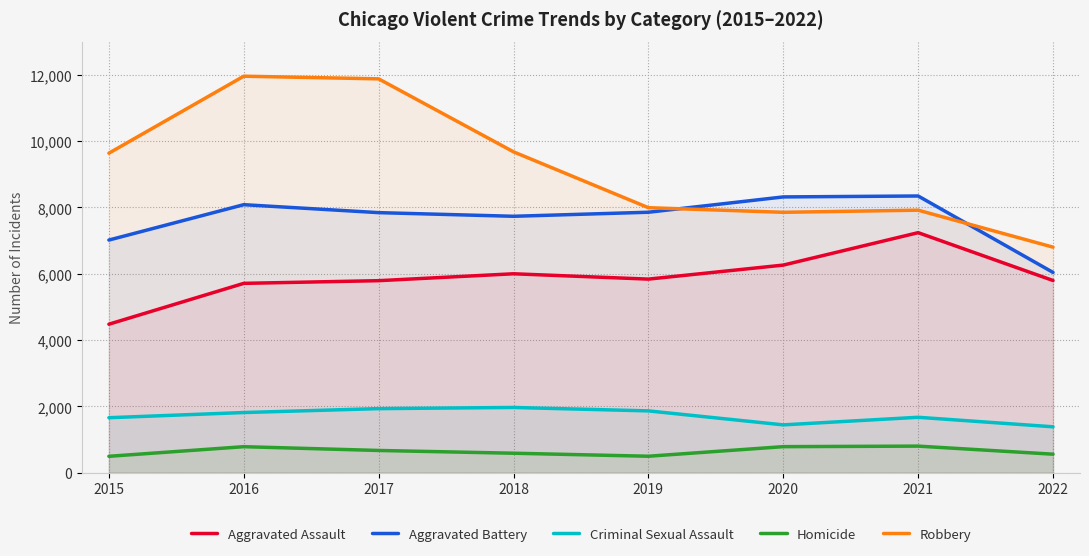

Reading right to left, what are all the values shown in this chart?

Aggravated Assault: 5798	7241	6263	5840	6001	5793	5712	4480
Aggravated Battery: 6042	8347	8319	7857	7735	7845	8085	7018
Criminal Sexual Assault: 1386	1673	1444	1866	1969	1934	1816	1660
Homicide: 560	803	787	498	589	672	786	496
Robbery: 6804	7919	7855	7994	9679	11880	11960	9638